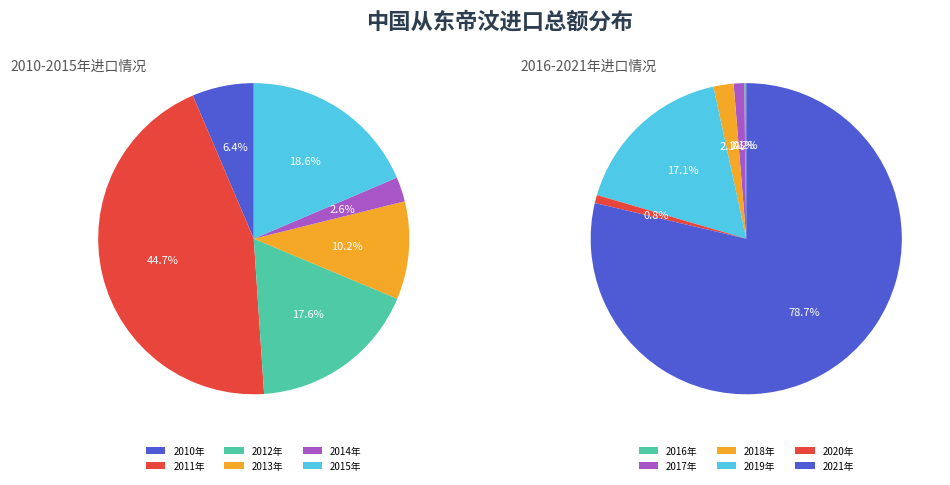

Approximately how many times larger is the value at 2018年 compared to 2010年?

12.1